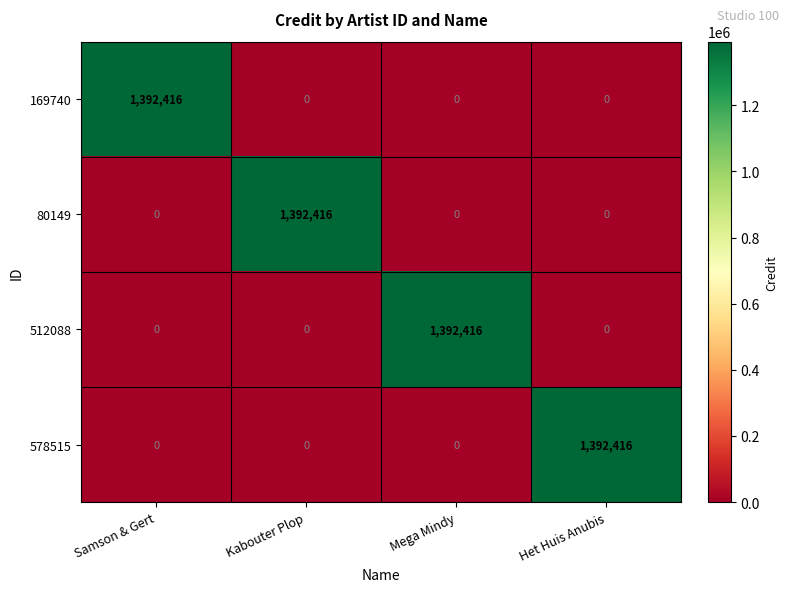

At how many categories does at least one series exceed 888981?

4